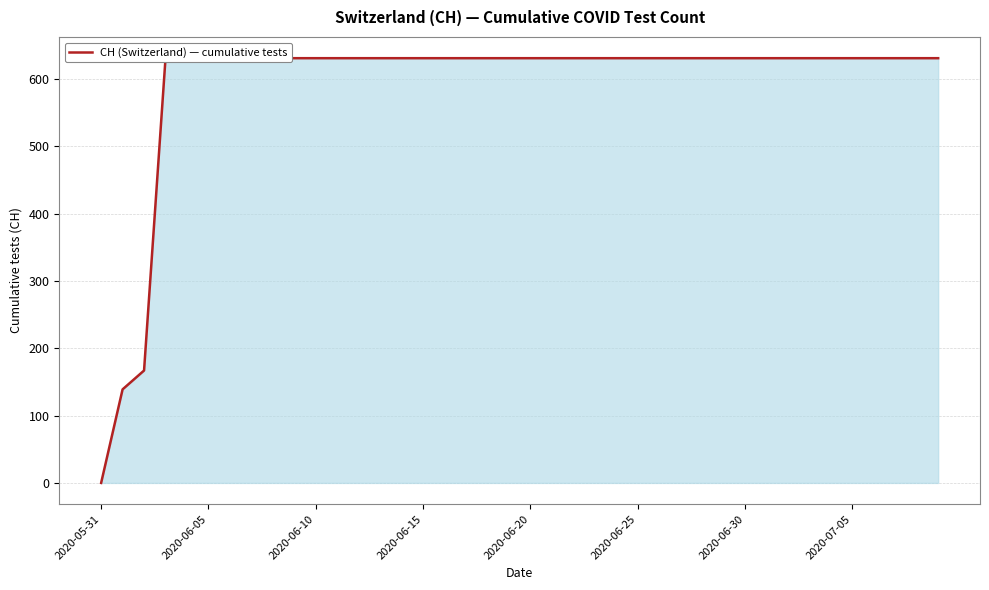

Is it true that the value at 39 is 631?

True